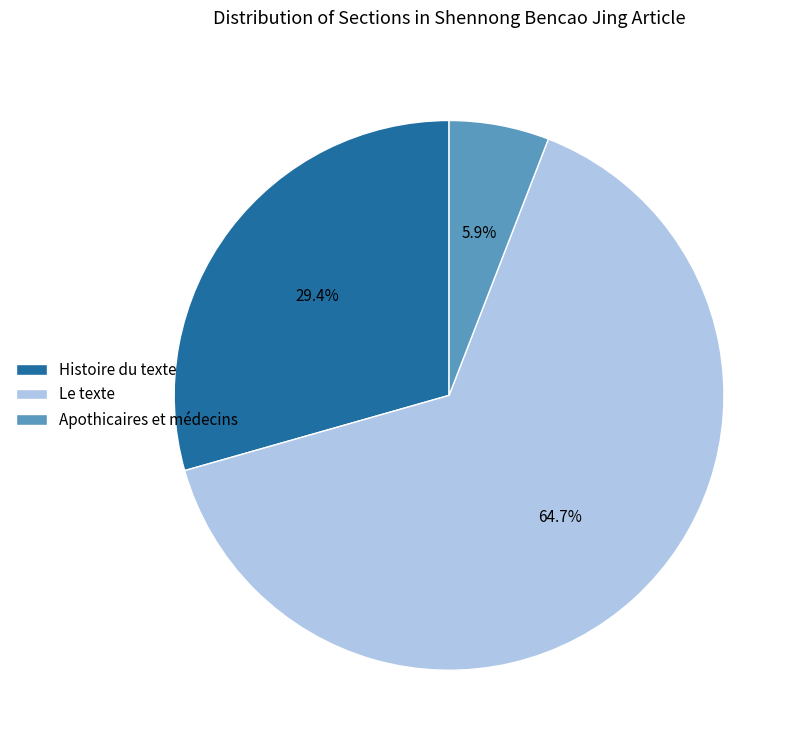

Between Apothicaires et médecins and Histoire du texte, which is larger?

Histoire du texte